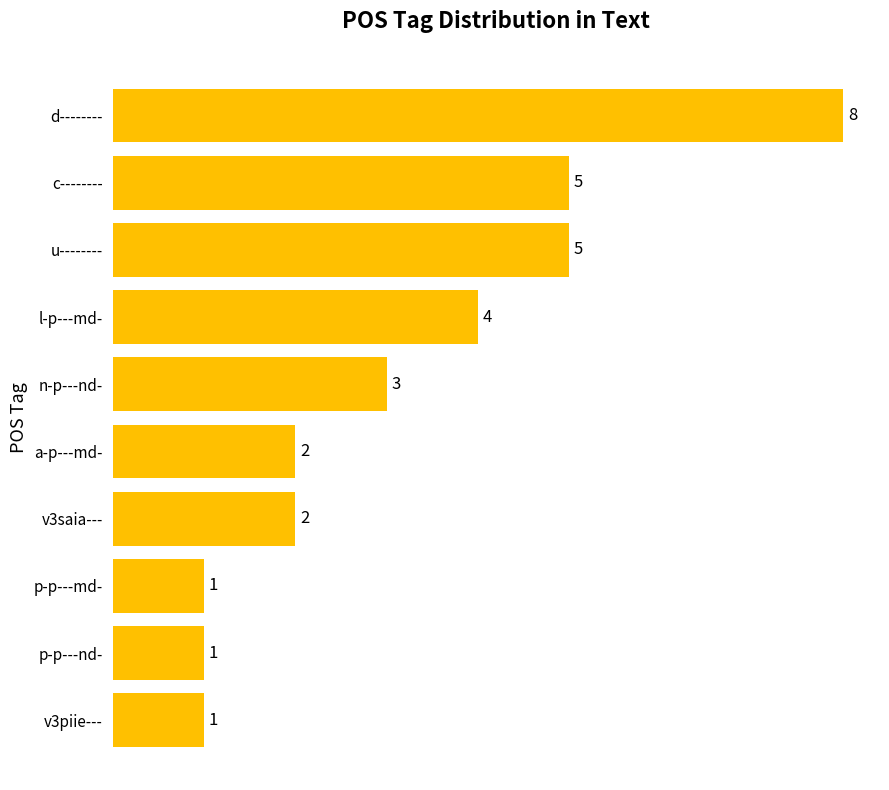

How many data points does each series have?

10